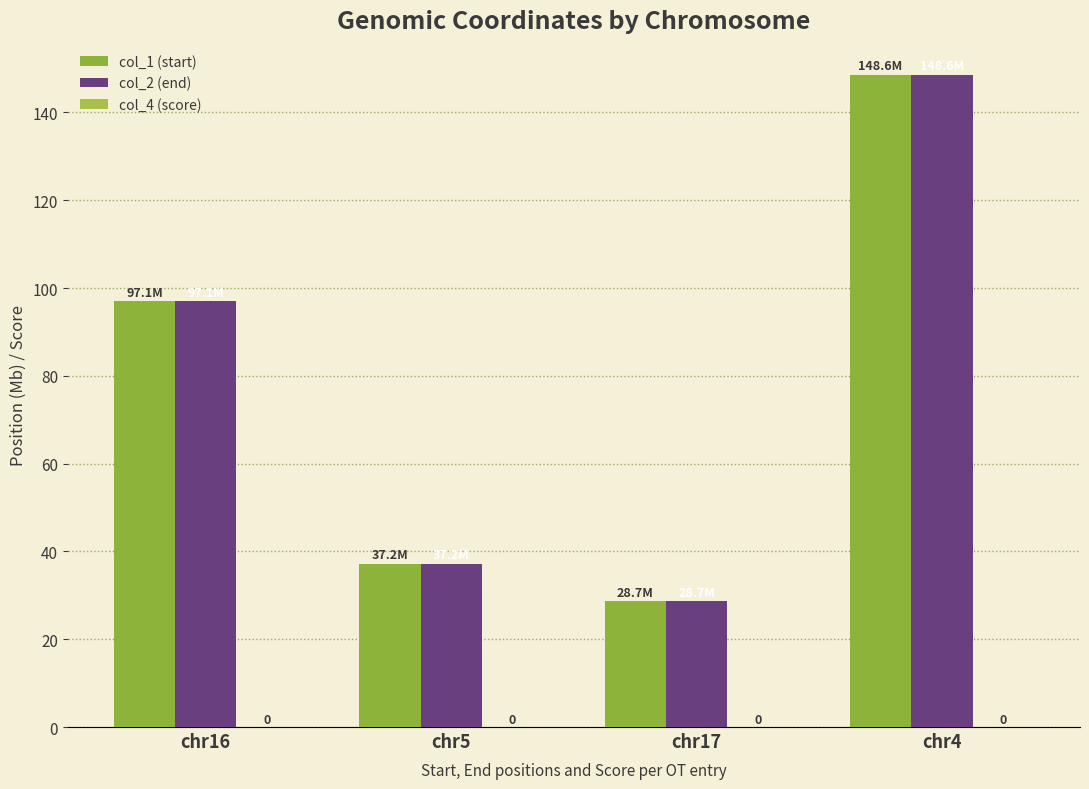

Does the chart contain stacked bars?

No